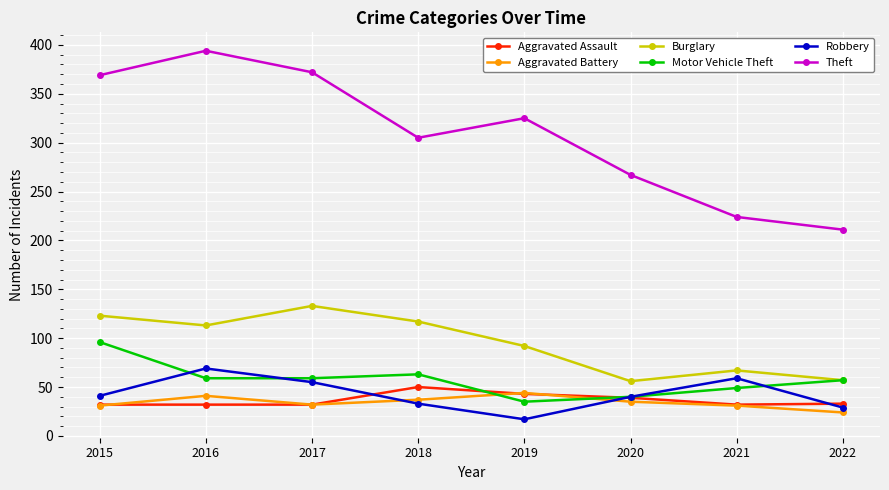

What is the value of the Aggravated Battery point at the 3rd from the left?

32